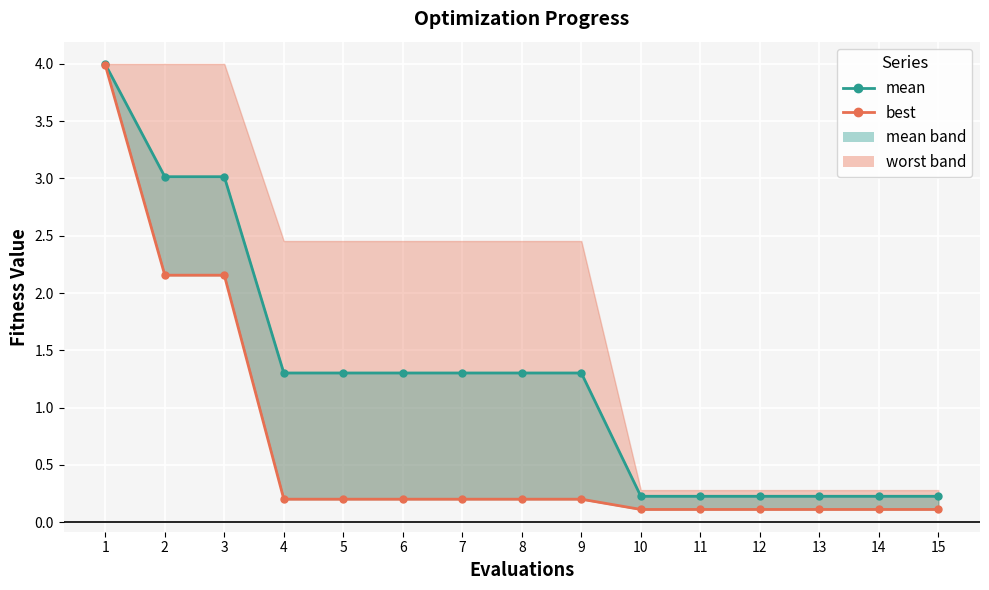

Rank the series at 7 from lowest to highest value.

best, mean